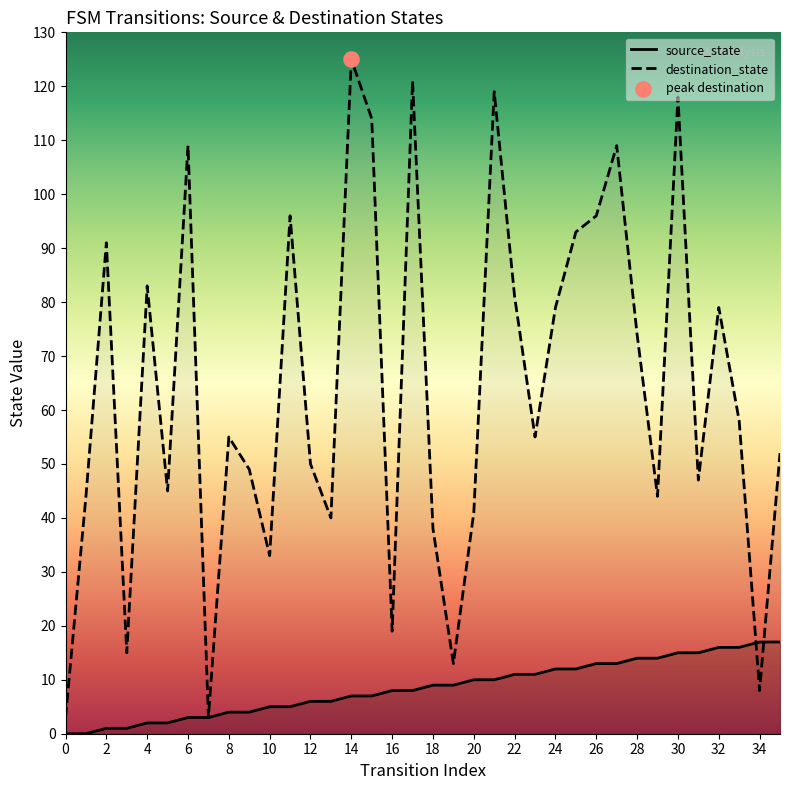

Which series contains the highest Y value?

destination_state